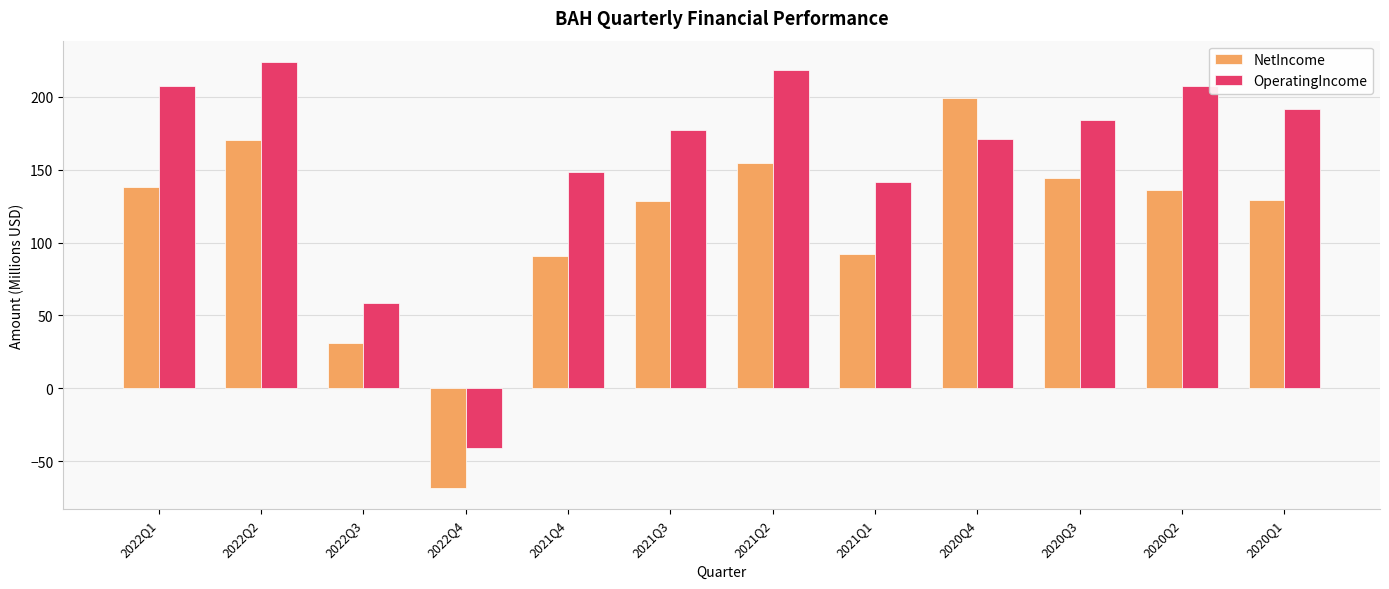

What is the label of the 8th bar from the left?

2021Q1